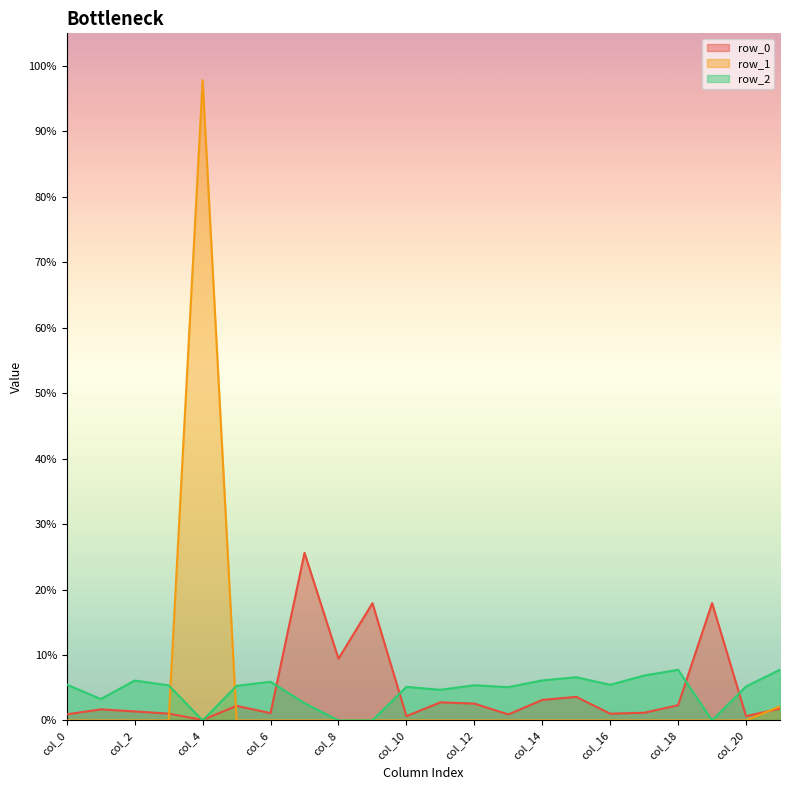

Which category has the lowest value in the row_2 series?

col_4